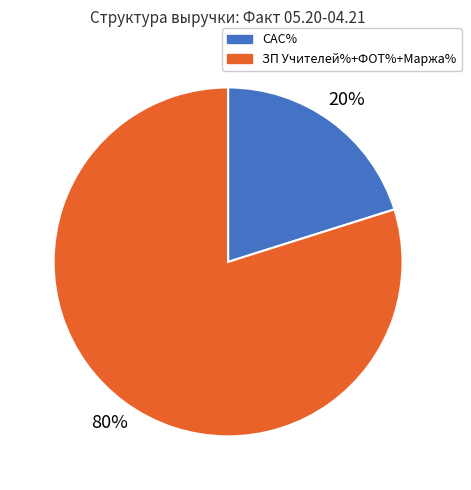

To the nearest percent, what is the difference between the largest and smallest slice percentages?

60%